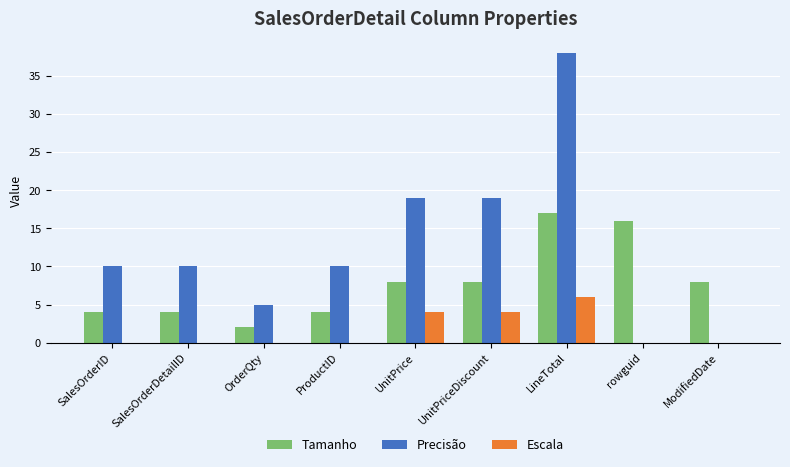

Reading left to right, what are all the values shown in this chart?

Tamanho: 4	4	2	4	8	8	17	16	8
Precisão: 10	10	5	10	19	19	38	0	0
Escala: 0	0	0	0	4	4	6	0	0